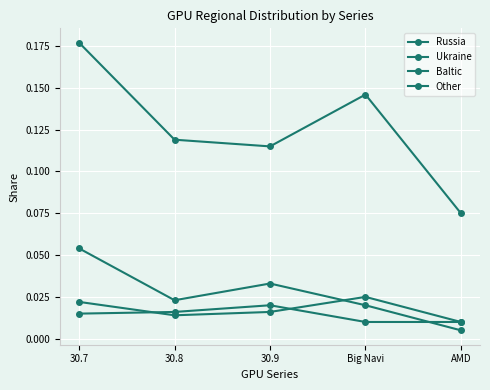

How many series are shown in this chart?

4